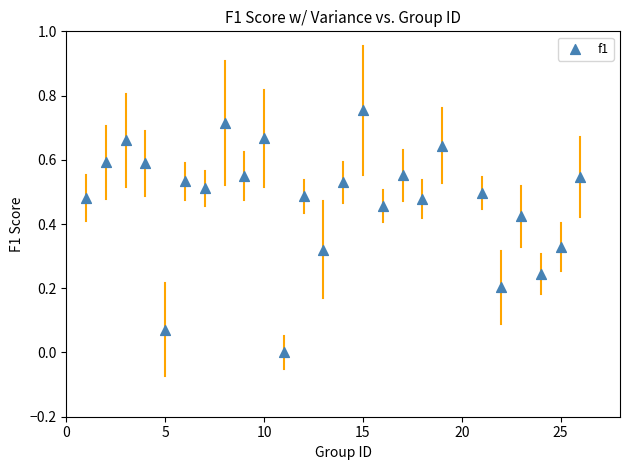

What is the range of X values (max minus min)?

25.0